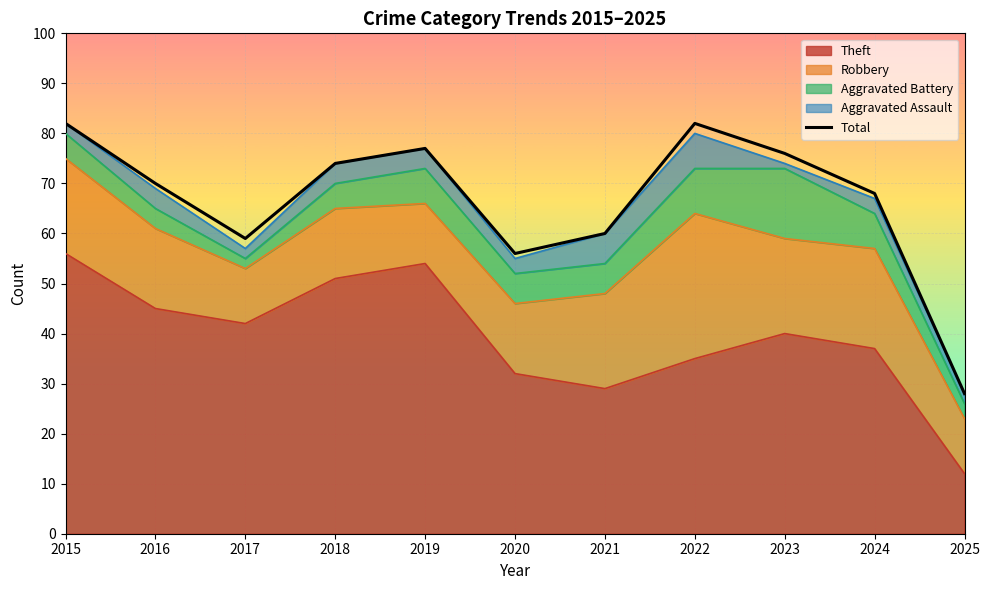

Where does the data first go above 70?

2015